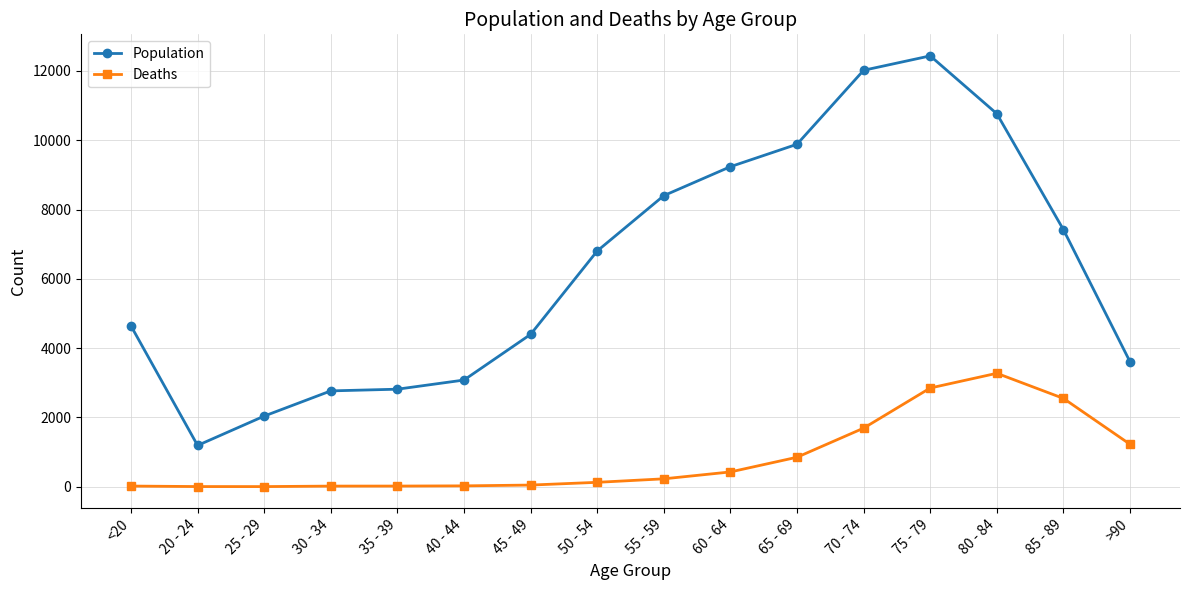

At 50 - 54, list the series in order from smallest to largest.

Deaths, Population